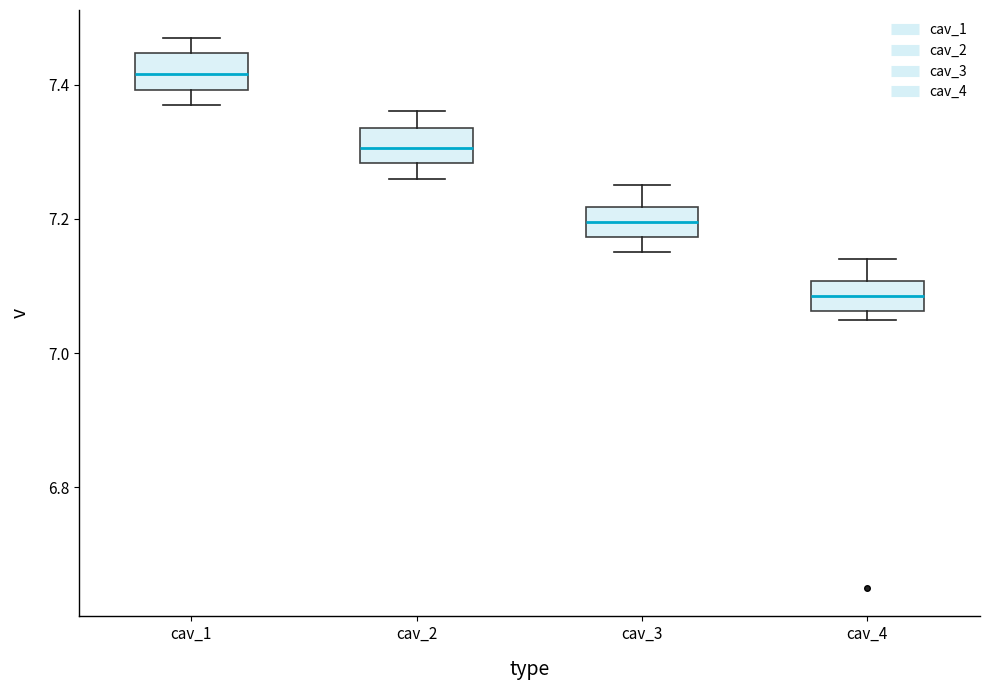

Where does the lower whisker of the box for cav_2 end on the y-axis? The values are not printed on the chart, so give them approximately, as read against the axis.

7.26